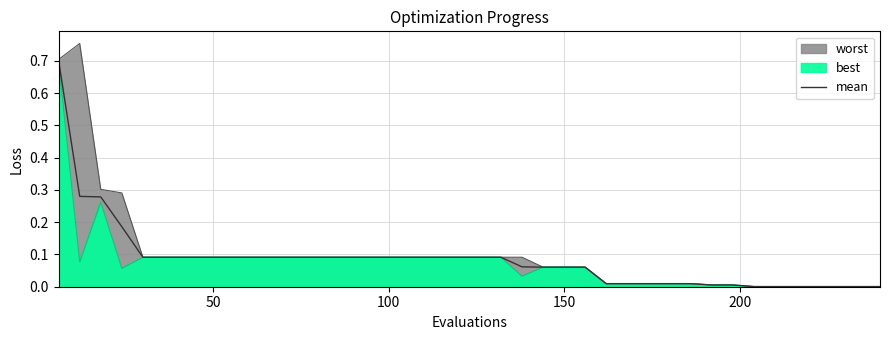

What is the difference between the maximum and minimum values?

0.7